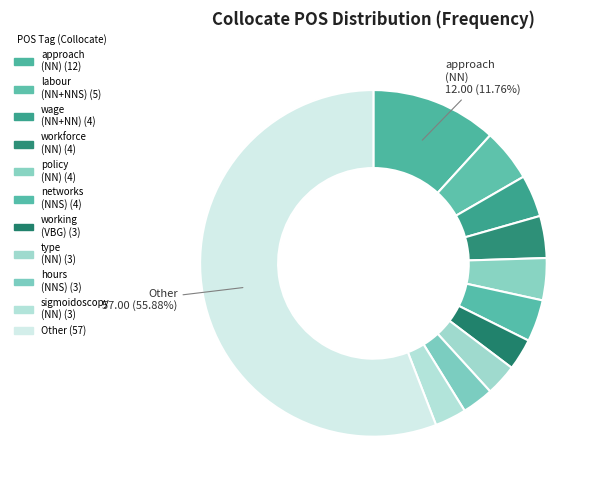

What is the majority slice?

Other